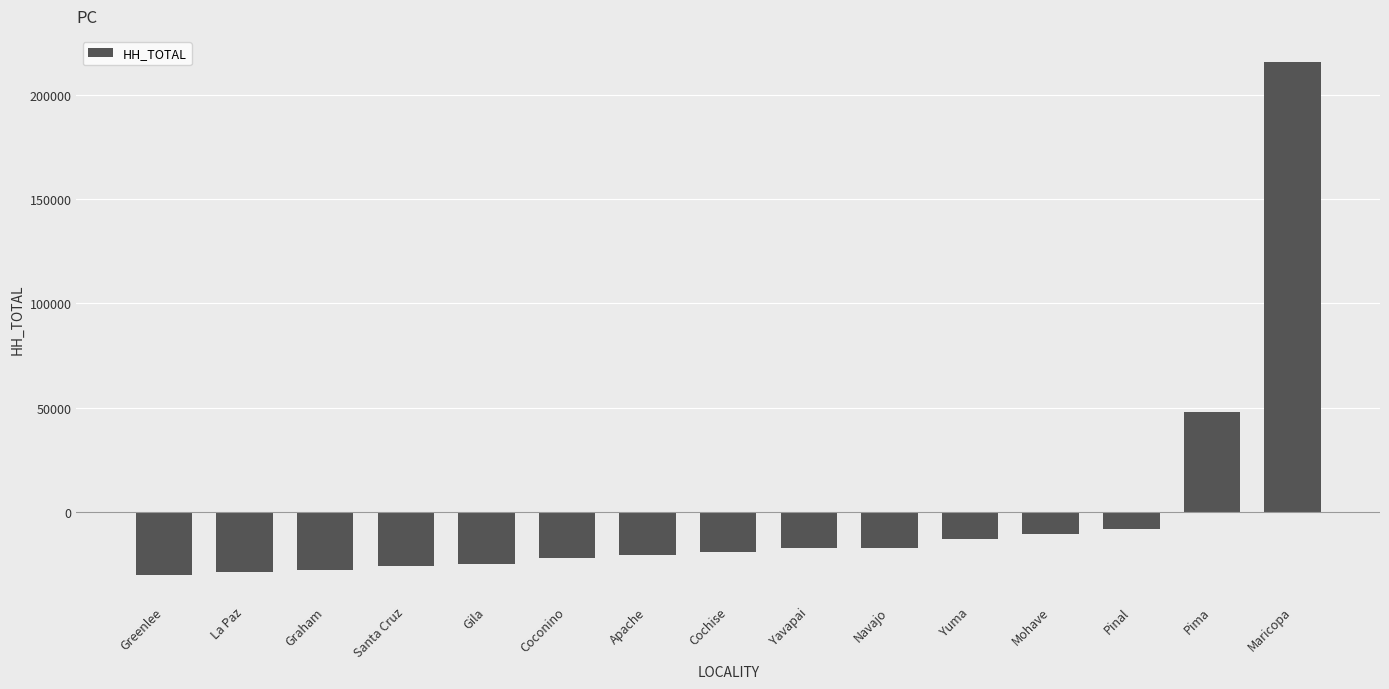

How many values are below -19221?

8